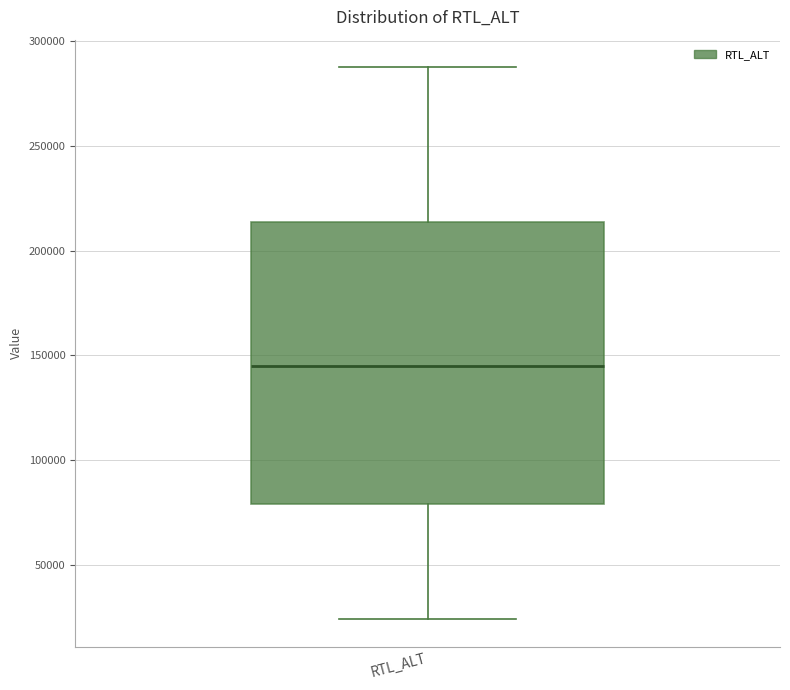

Read this box plot against the y-axis: the position of the median line, the range covered by the box, and the ends of both whiskers. The values are not printed on the chart, so give them approximately, as read against the axis.

median 145000, box 80000 to 215000, whiskers 25000 to 290000